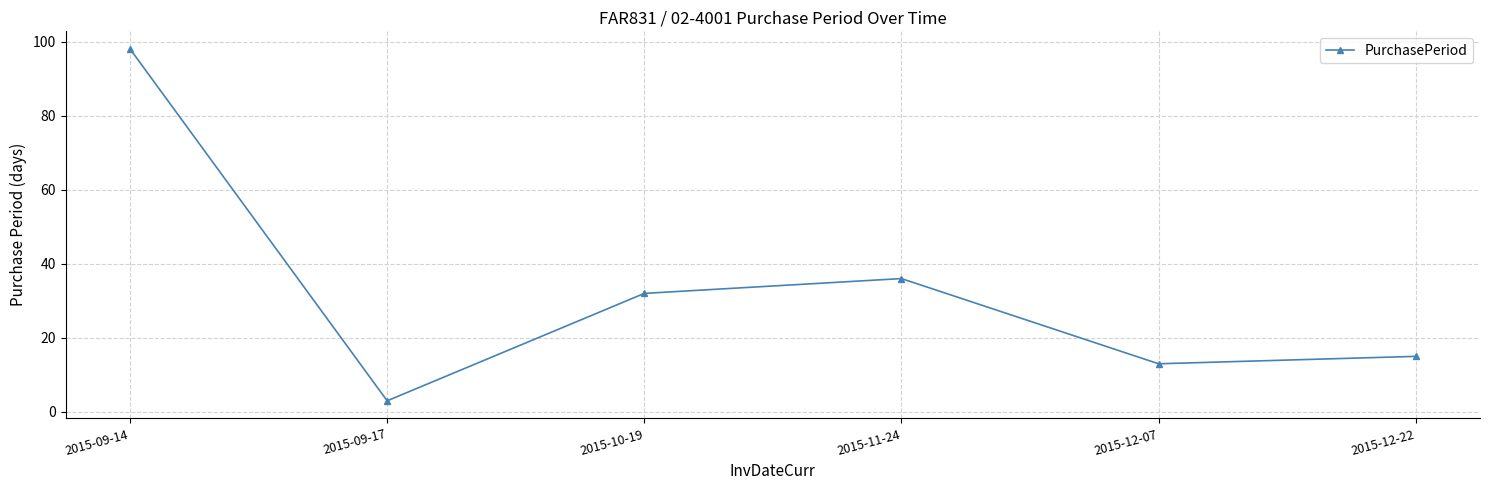

Where is the data nearest to the value 50?

2015-11-24